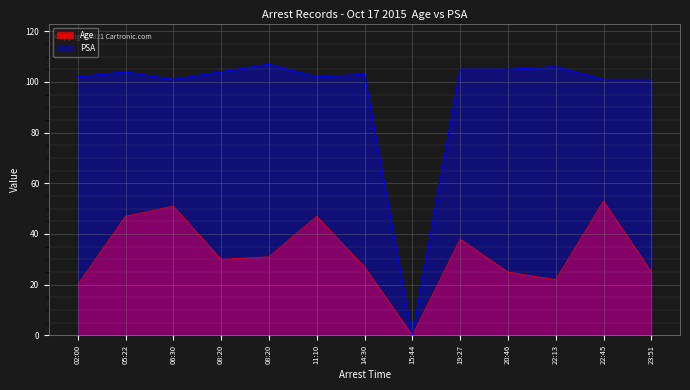

Which series has the largest range (max minus min)?

PSA